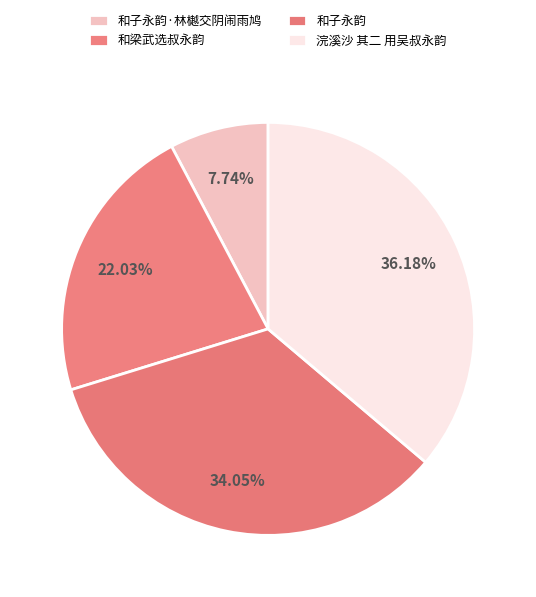

How much of the chart is everything except 和子永韵·林樾交阴闹雨鸠?

92.3%